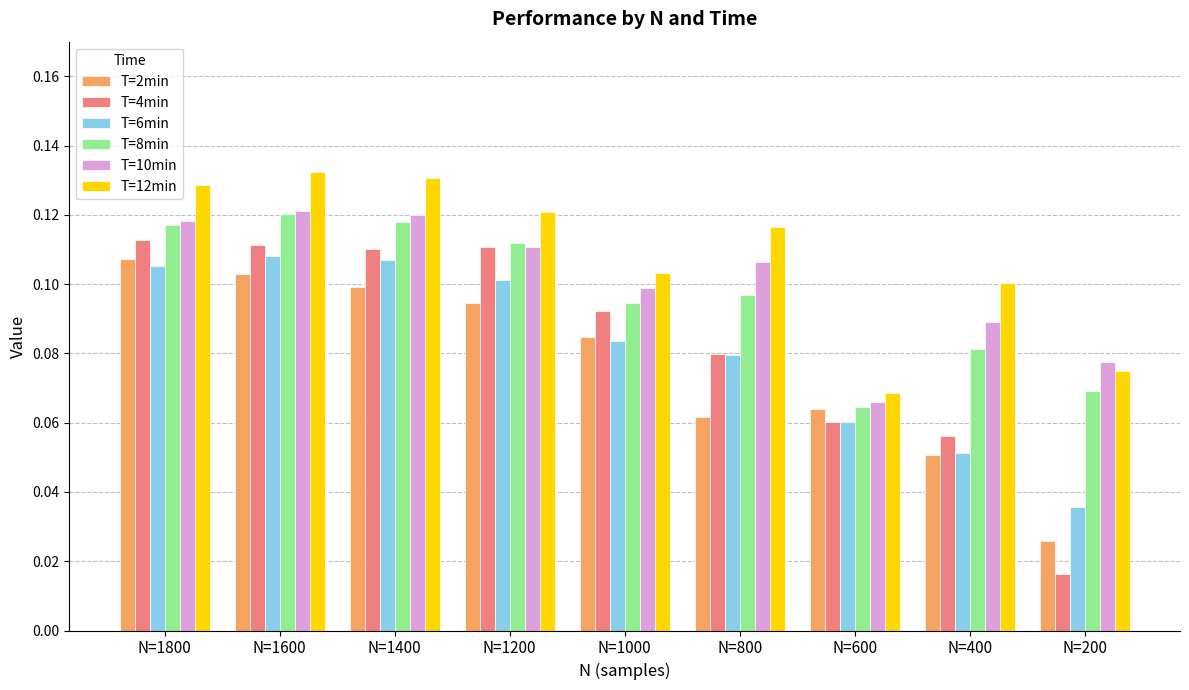

Which label corresponds to the smallest value in the chart?

N=200